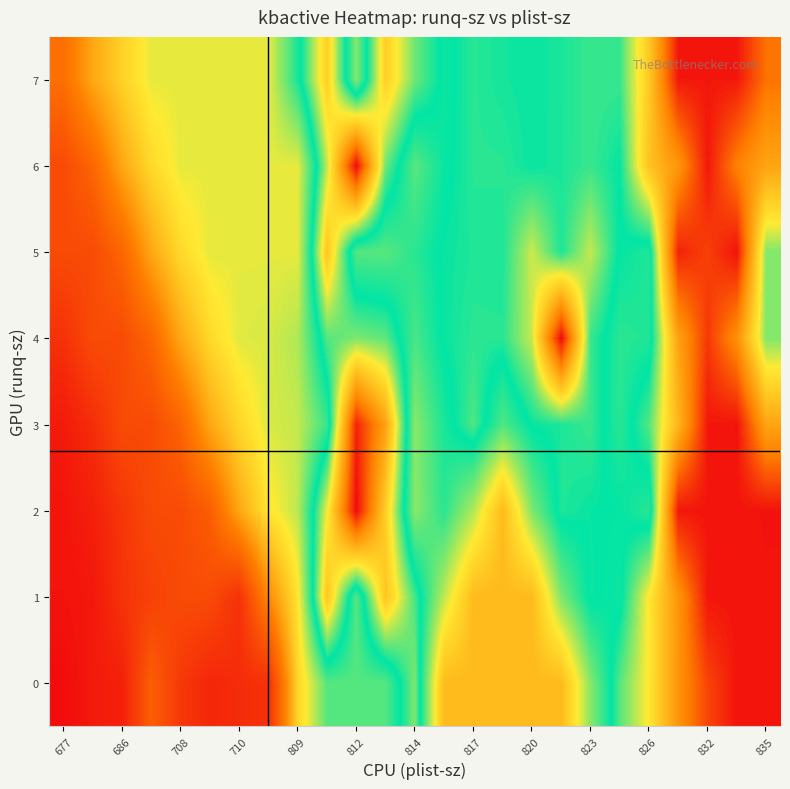

Reading right to left, transcribe all the data shown in this chart.

0: 3244908.5	3244463.0	3207983.3	3137931.6	3035215.6	2972140.7	2872592.4	2731924.0	2731924.0	2731924.0	2731924.0	2731924.0	2986825.0	2898276.0	2898276.0	2898276.0	2775952.9	2454292.0	2441888.0	2429484.0	2470280.0	2560156.0	2413906.0	2401560.0	2367824.0
1: 3245057.0	3244760.0	3243572.0	3135618.0	3034604.7	2935424.2	2946393.1	2876628.3	2731924.0	2731924.0	2731924.0	2843550.5	2965839.8	3075374.0	2898276.0	3075374.0	2800188.0	2651634.7	2454292.0	2513614.4	2513592.0	2489483.5	2458540.7	2394430.0	2384692.0
2: 3245948.0	3244166.0	3244166.0	3242384.0	2920304.0	2941126.0	2944842.7	2953210.7	2876536.0	2731924.0	2850744.0	2920366.0	2871168.0	3064015.0	3252472.0	3027590.4	2845805.5	2800188.0	2700424.0	2556102.7	2513592.0	2513592.0	2464011.5	2412554.2	2389561.0
3: 3116472.0	3245948.0	3242384.0	3096240.0	2971736.0	2920304.0	2961948.0	2952276.0	2945408.0	2900763.0	2969564.0	2928764.0	2871168.0	3119261.3	3234144.0	2912884.0	2840176.0	2829974.0	2776862.0	2700424.0	2570927.7	2513592.0	2513592.0	2444929.7	2401057.6
4: 2986996.0	3141654.4	3217723.2	3120192.0	2926144.0	2920304.0	2961948.0	3252472.0	3011717.6	2956156.0	2957093.3	2945560.0	2904374.7	2974996.0	2985425.0	2971370.0	2851481.5	2831014.0	2826433.0	2781652.8	2700424.0	2574633.9	2513592.0	2513592.0	2453193.1
5: 2986996.0	3245948.0	3210667.0	3234144.0	2926144.0	2939297.6	3009789.6	2952276.0	3012493.6	2952573.3	2952624.0	2945560.0	2920978.0	2896396.0	2898276.0	3075374.0	2822892.0	2822892.0	2822892.0	2824072.3	2782260.3	2700424.0	2575560.5	2513592.0	2513592.0
6: 3116472.0	3158442.7	3242384.0	3134224.0	3080144.0	2944046.0	2961948.0	2951260.0	2945408.0	2956156.0	2956156.0	2937978.3	2896396.0	2980306.0	3252472.0	3008276.0	2822892.0	2822892.0	2822892.0	2822892.0	2823285.4	2782215.4	2700424.0	2575792.1	2513592.0
7: 3172432.9	3242384.0	3242384.0	3242384.0	3072549.2	2961948.0	2961948.0	2950921.3	2945408.0	2948990.7	2956156.0	2936236.0	2979992.7	3063276.0	2874080.0	3063276.0	2929334.0	2822892.0	2822892.0	2822892.0	2822892.0	2823088.7	2768576.1	2700424.0	2596602.7